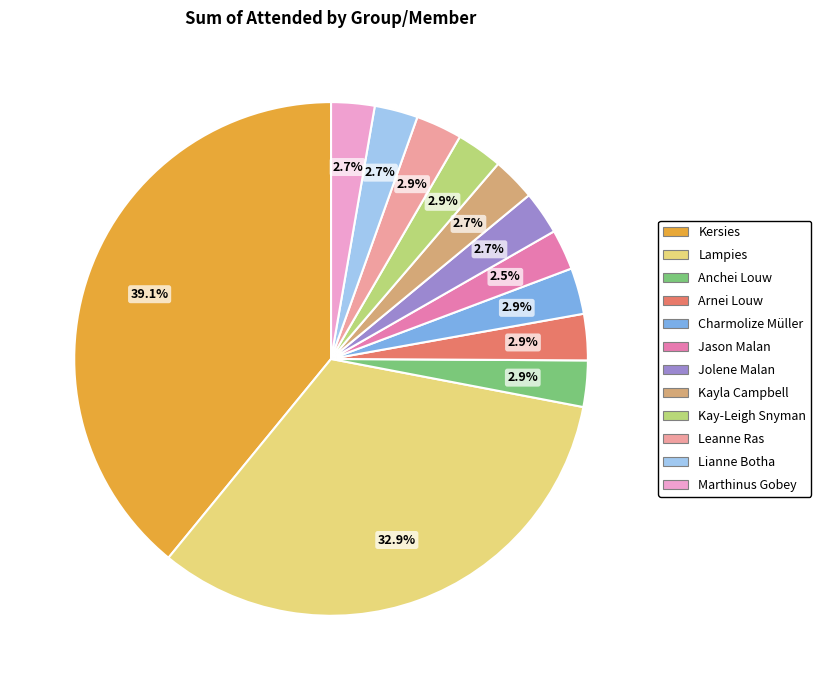

What is the largest slice in the pie chart?

Kersies